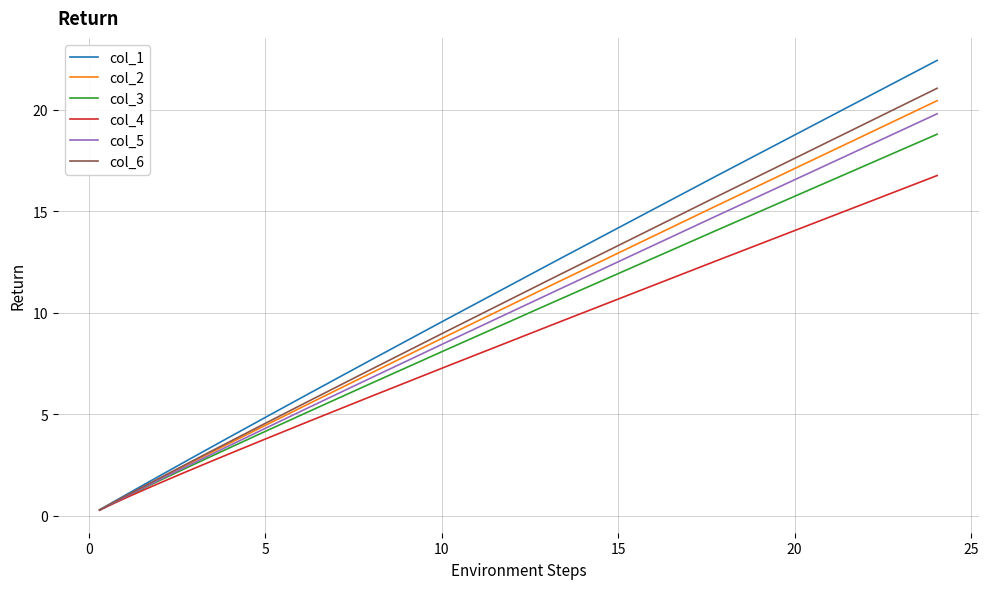

Which series has the widest spread of values?

col_1